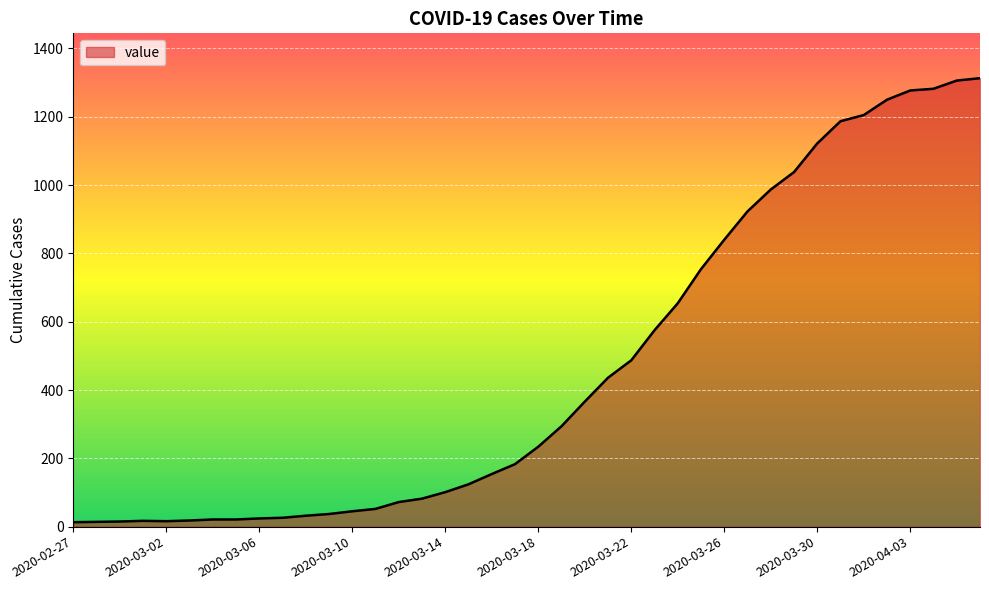

What is the greatest value displayed?

1313